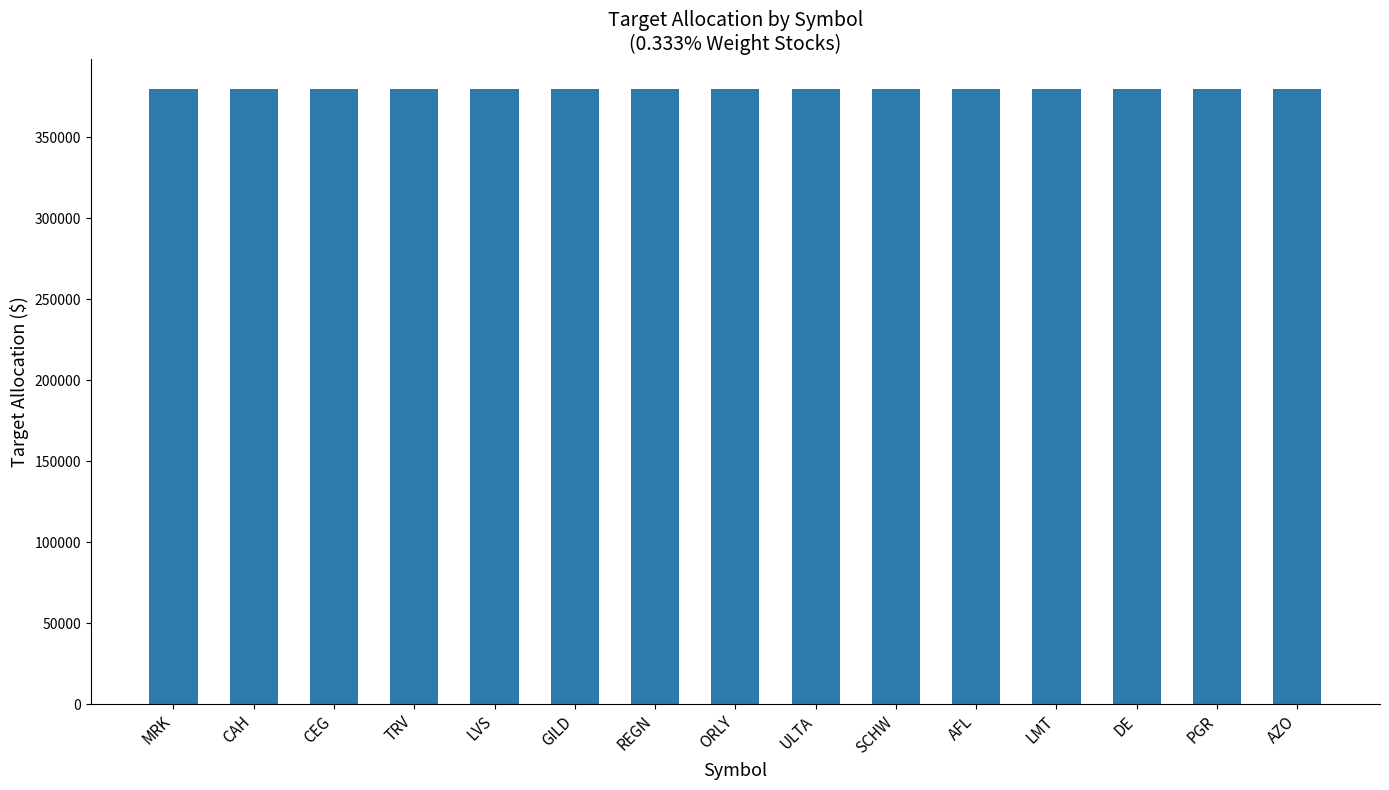

How many bars are there in total?

15